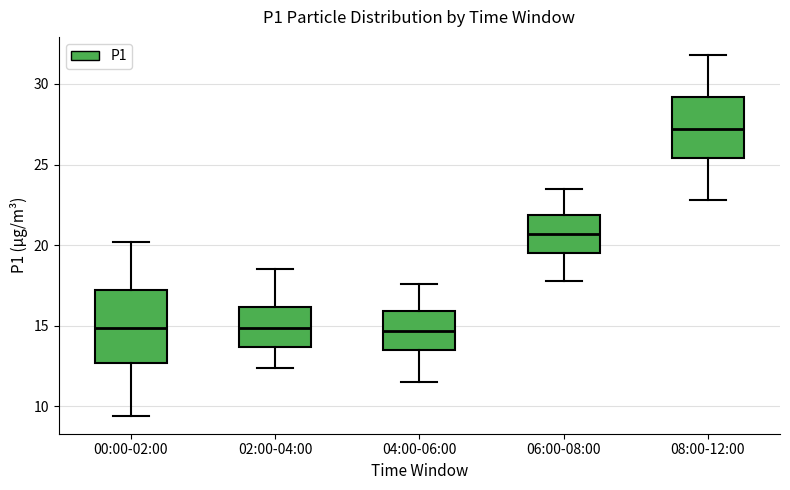

Reading left to right, transcribe this box plot: for each box, give where its median line is, the range the box spans, and where its two whiskers end, as read against the y-axis. The values are not printed on the chart, so give them approximately, as read against the axis.

00:00-02:00: median 15.0, box 12.5 to 17.0, whiskers 9.5 to 20.0
02:00-04:00: median 15.0, box 13.5 to 16.0, whiskers 12.5 to 18.5
04:00-06:00: median 14.5, box 13.5 to 16.0, whiskers 11.5 to 17.5
06:00-08:00: median 20.5, box 19.5 to 22.0, whiskers 18.0 to 23.5
08:00-12:00: median 27.0, box 25.5 to 29.0, whiskers 23.0 to 32.0